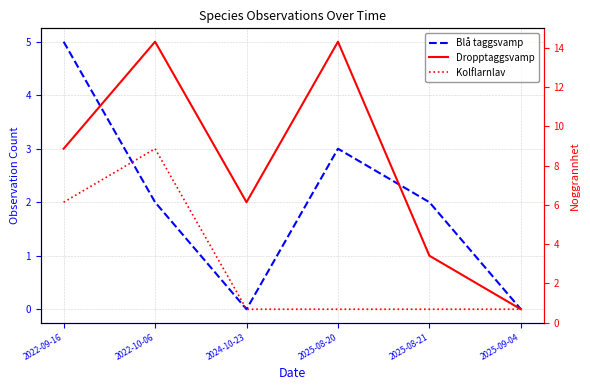

Which series has the largest total across all categories?

Dropptaggsvamp